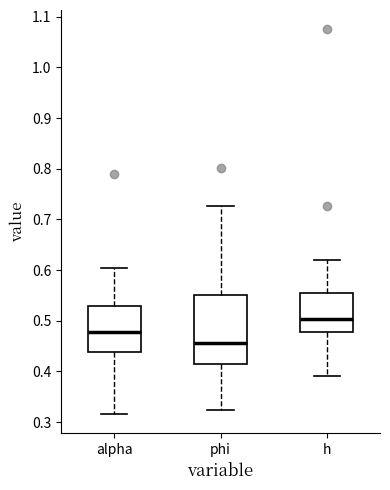

Which box has the highest median line?

h